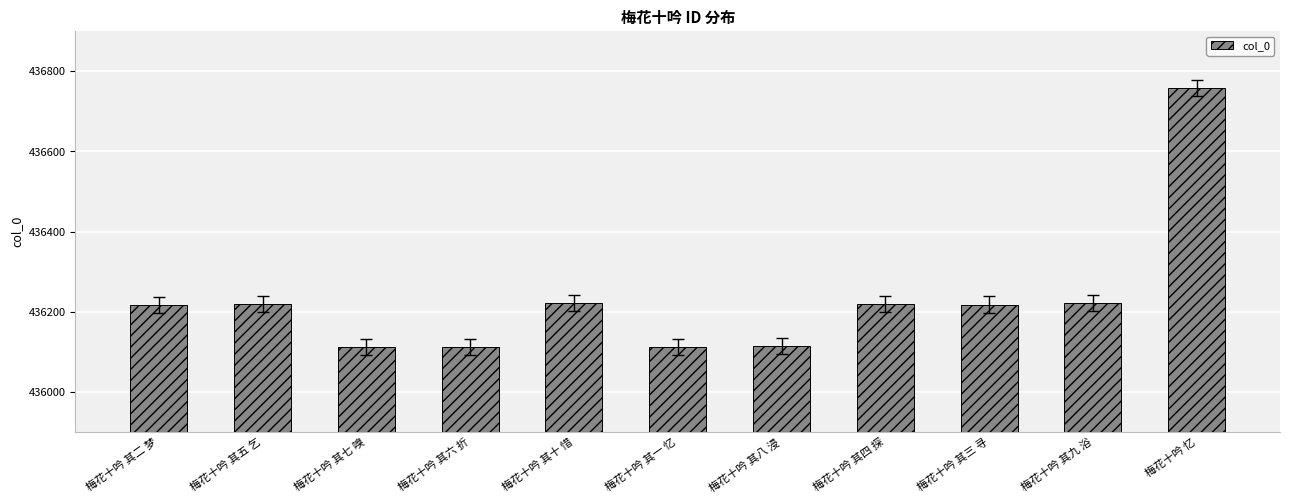

What is the approximate value at 梅花十吟 忆?

436759